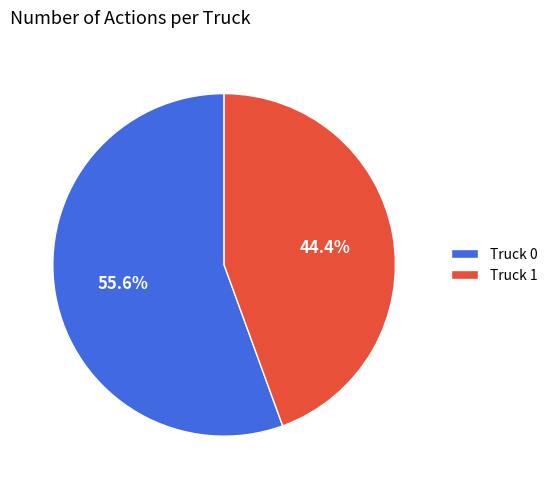

To the nearest percent, what percentage of the pie is Truck 1?

44%